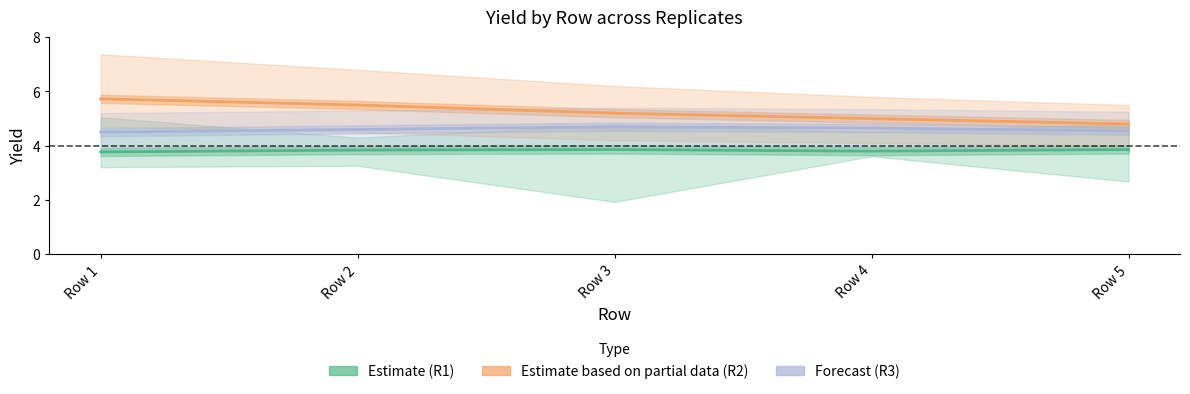

Which series changed the most between Row 1 and Row 5?

Estimate based on partial data (R2)